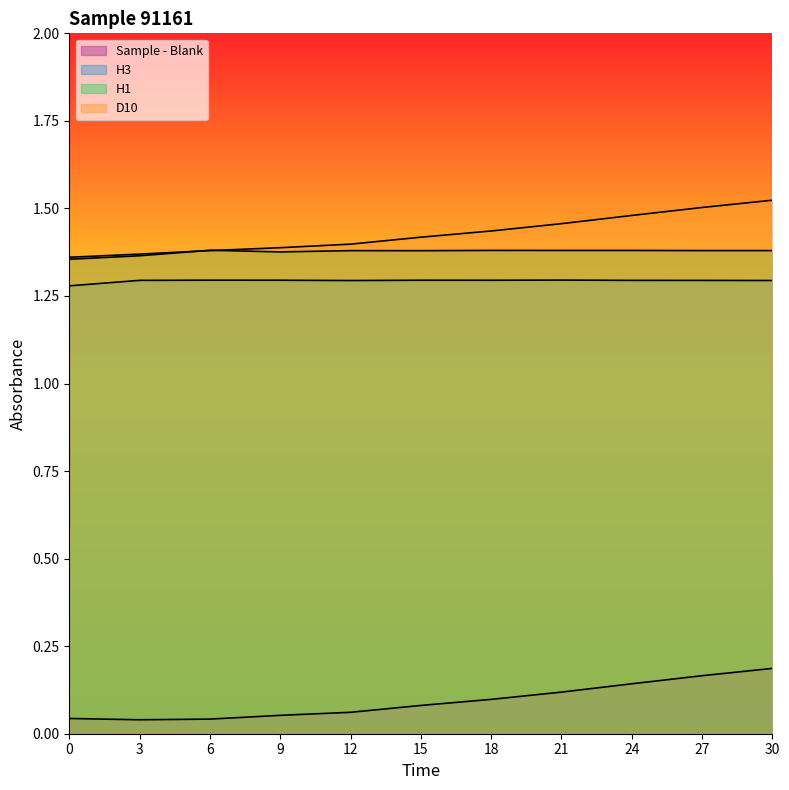

What is the sum of all Sample - Blank values?

1.0